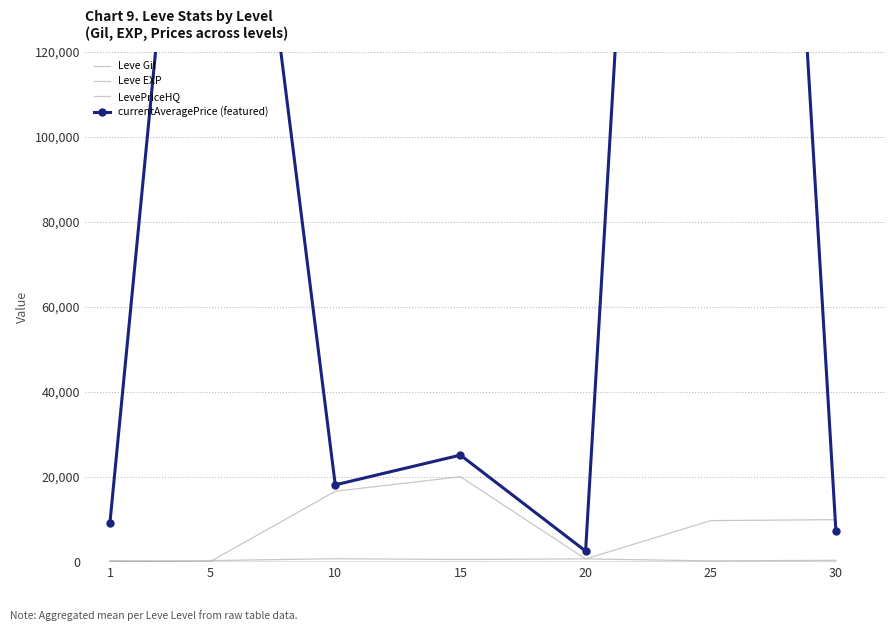

Reading right to left, extract all data points from this chart.

Leve Gil: 430.0	296.7	770.0	620.0	803.3	363.3	232.5
Leve EXP: 45.2	38.0	15.0	16.3	8.7	1.0	210.7
LevePriceHQ: 9987.5	9765.3	755.5	20084.5	16668.8	100.0	241.7
currentAveragePrice (featured): 7211.0	500987.0	2600.8	25169.0	18170.8	252441.7	9269.5